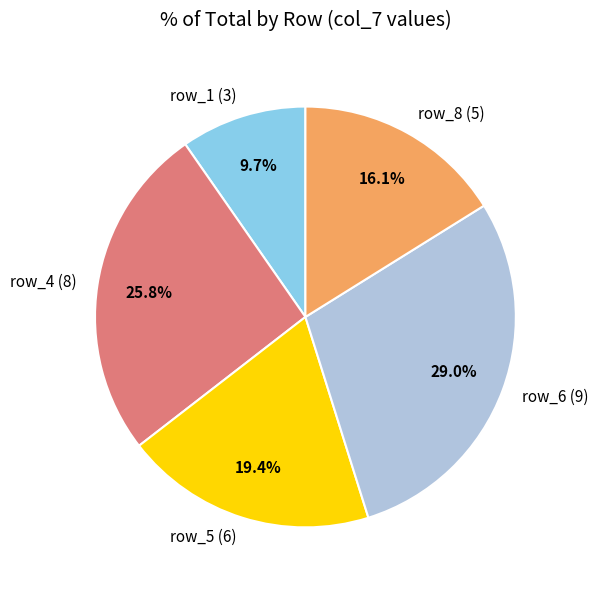

Between row_5 (6) and row_1 (3), which is larger?

row_5 (6)